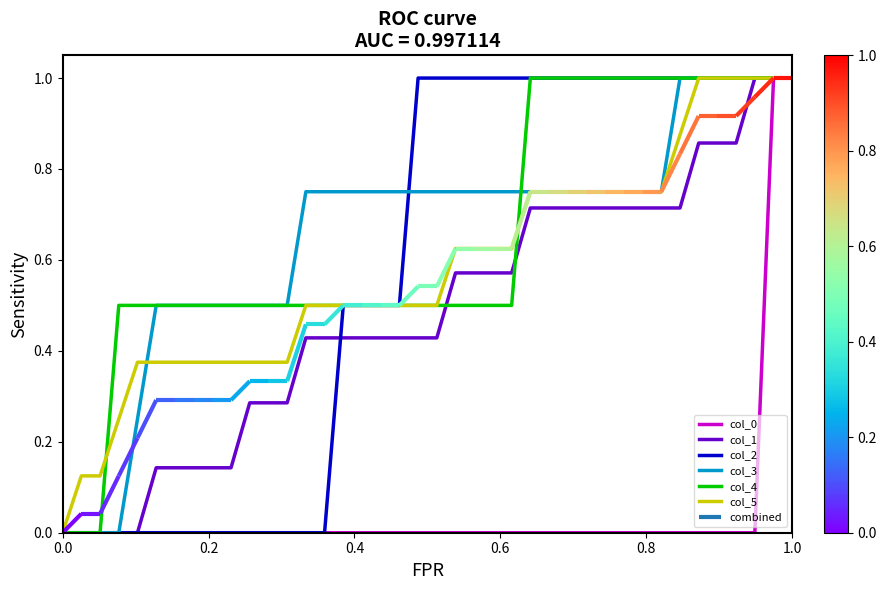

True or false: col_2 has a value of 1.0 at 29.

True